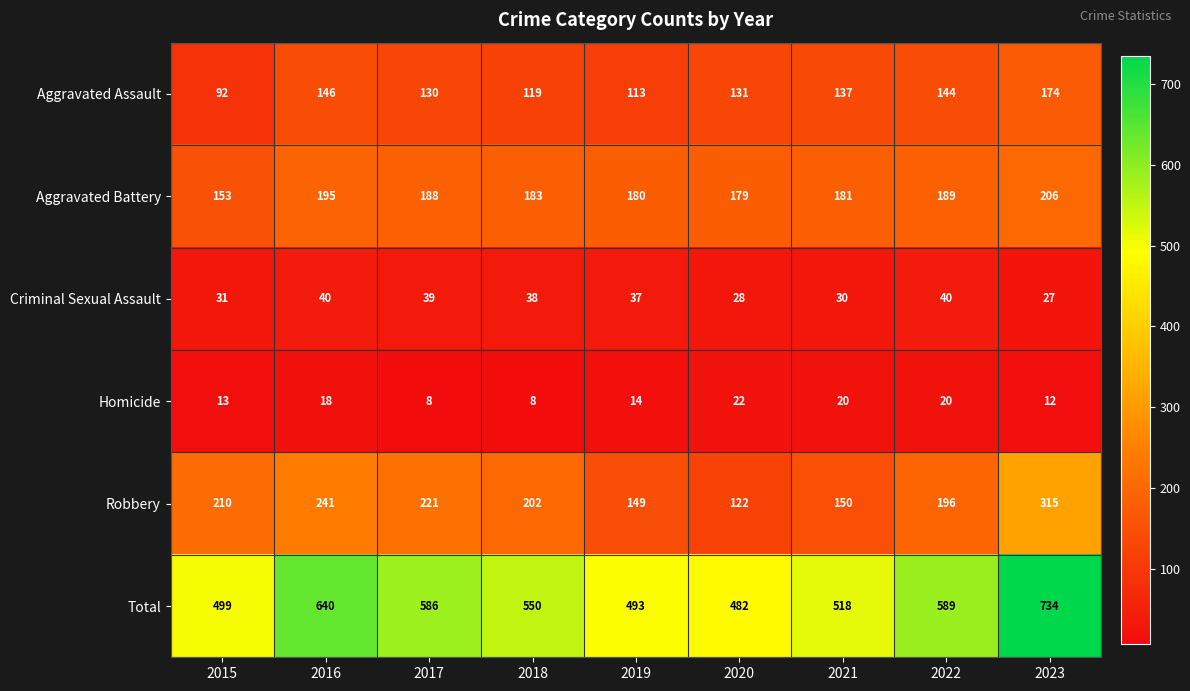

How many values in the Homicide series are below 14?

4